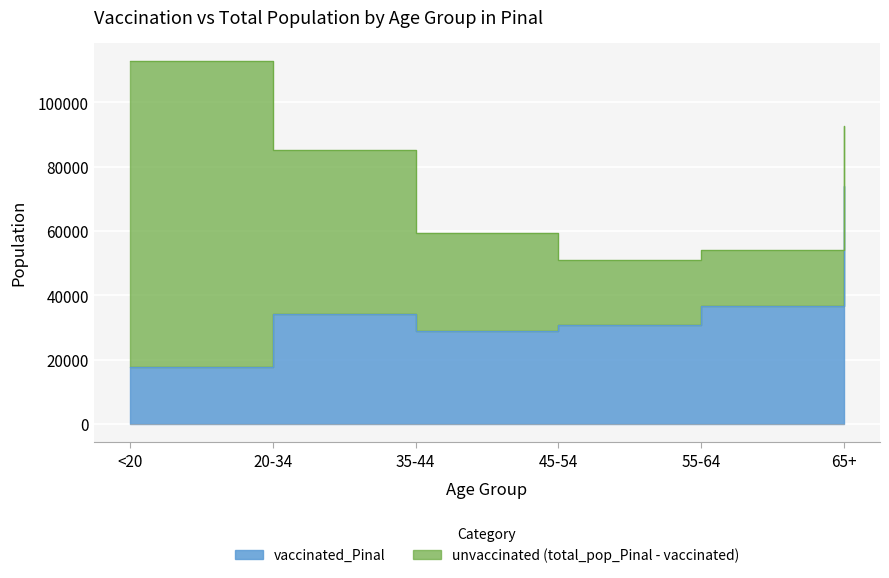

True or false: vaccinated_Pinal and total_pop_Pinal intersect in this chart.

False